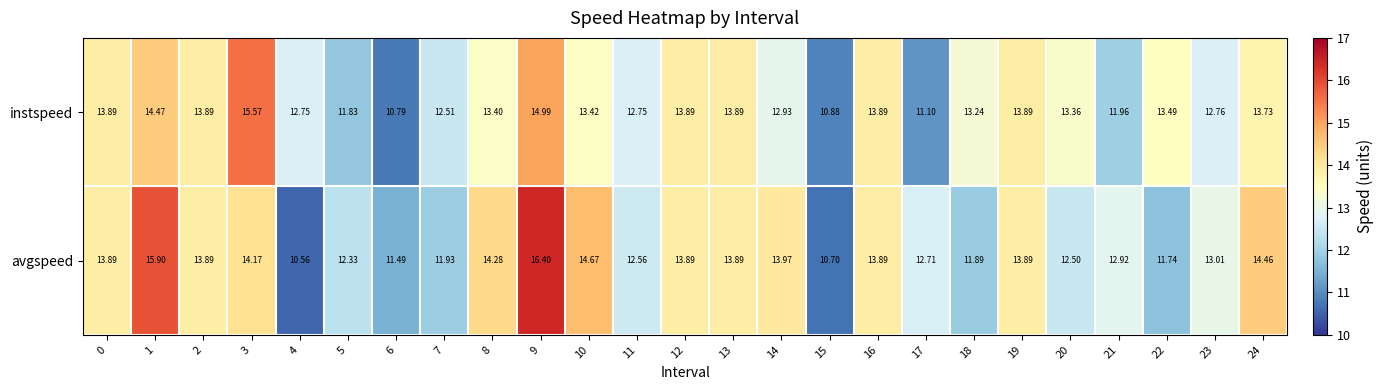

Is the value of avgspeed at 7 greater than the value of instspeed at 8?

No